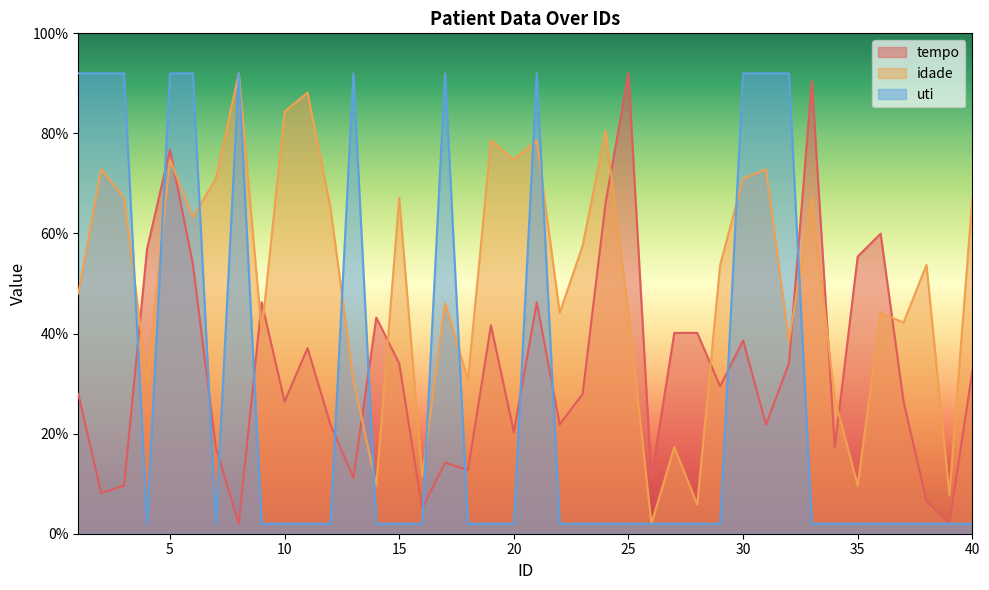

What is the value of the idade point at the 33rd from the left?

67.1